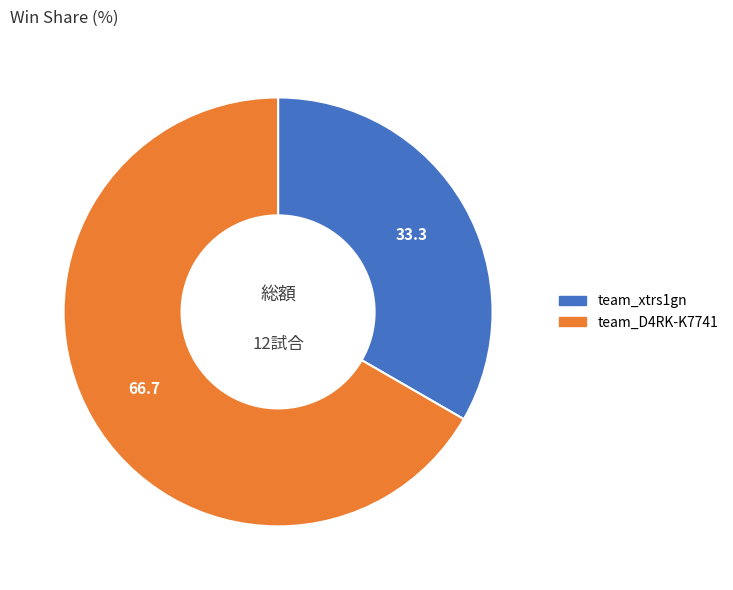

Is the sum of team_xtrs1gn and team_D4RK-K7741 greater than half?

Yes